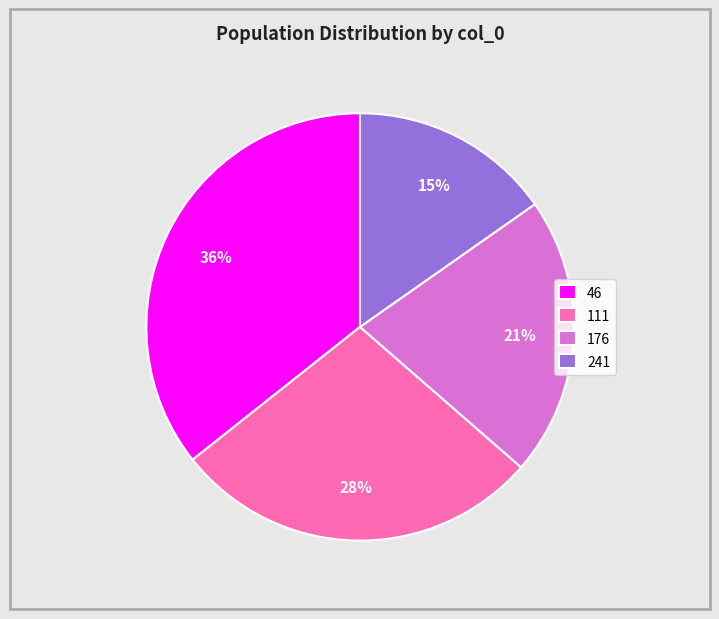

To the nearest percent, what percentage of the pie is 176?

21%